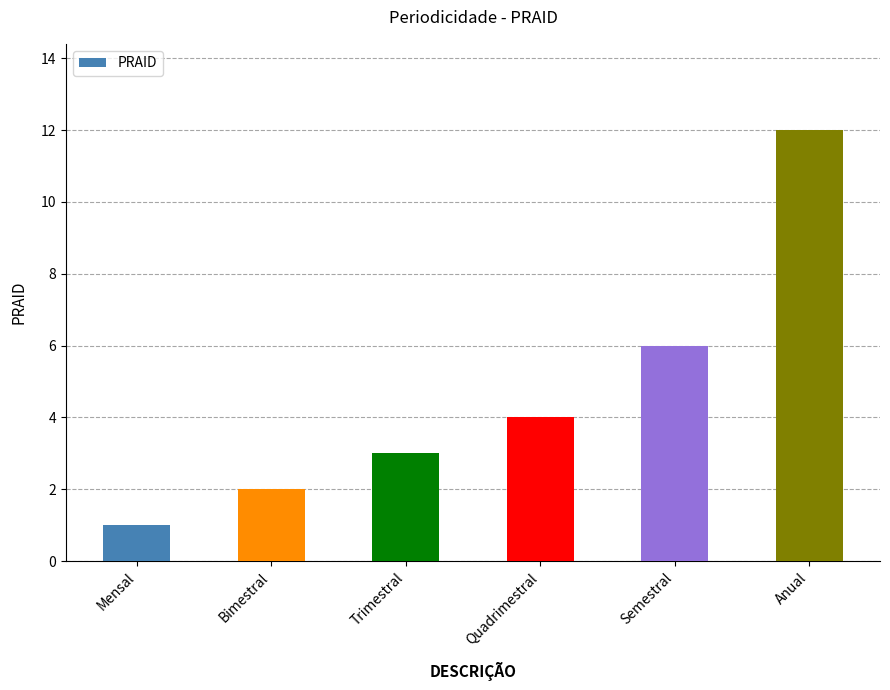

Is it true that the value at Bimestral is 3?

False